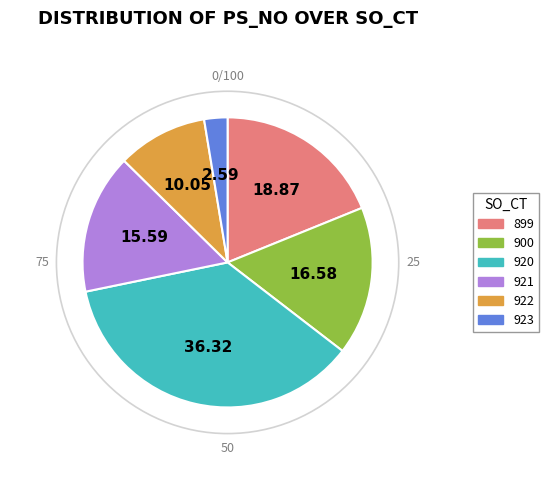

Rank the categories by value from lowest to highest.

923, 922, 921, 900, 899, 920